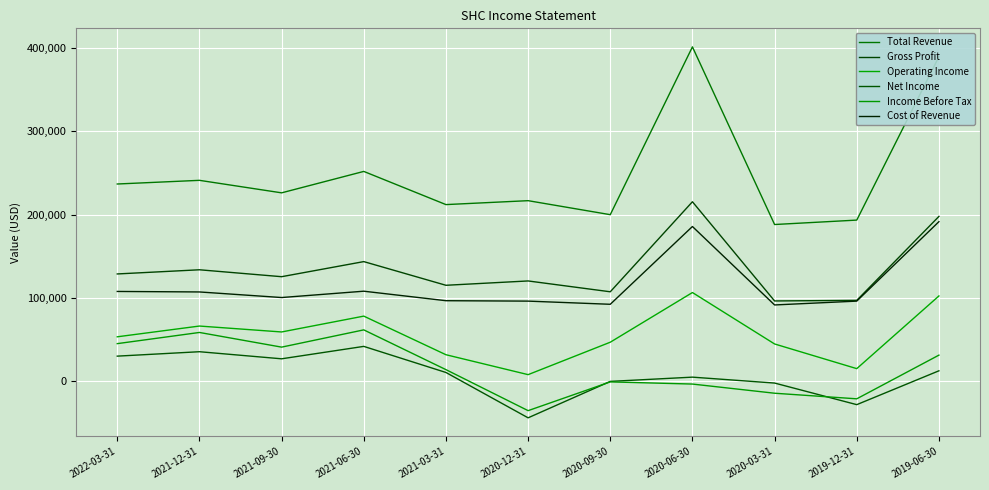

True or false: Gross Profit and Cost of Revenue intersect in this chart.

False